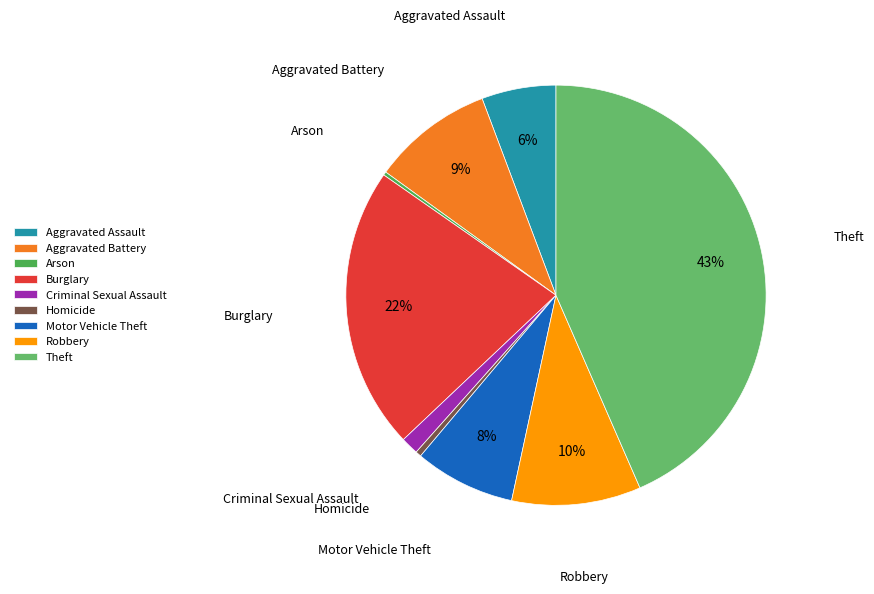

True or false: Aggravated Battery accounts for 16% of the total.

False